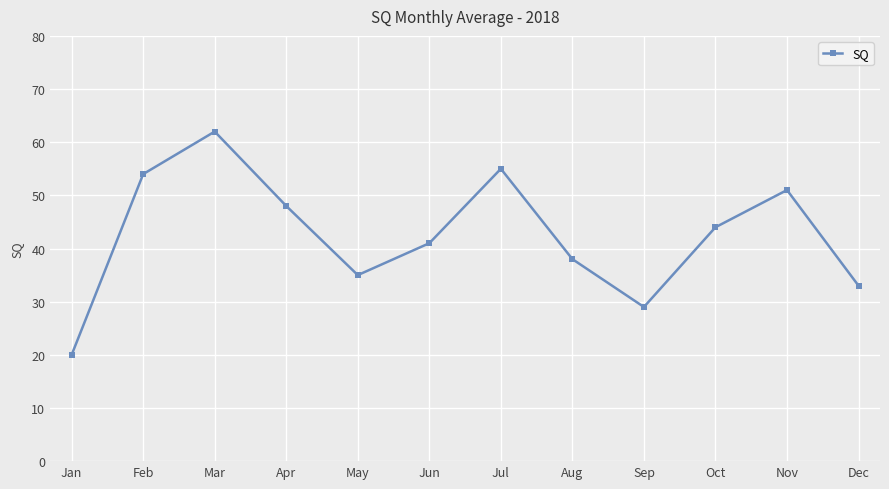

Reading left to right, extract all data points from this chart.

20	54	62	48	35	41	55	38	29	44	51	33